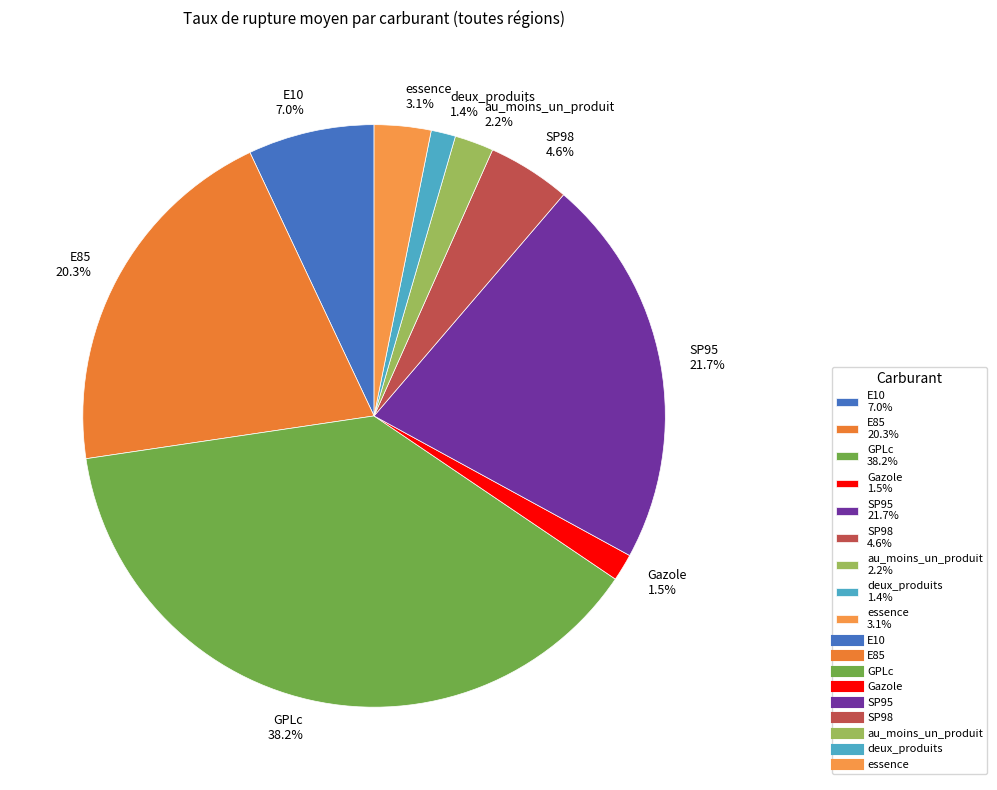

What percentage is NOT represented by SP98?

95.4%